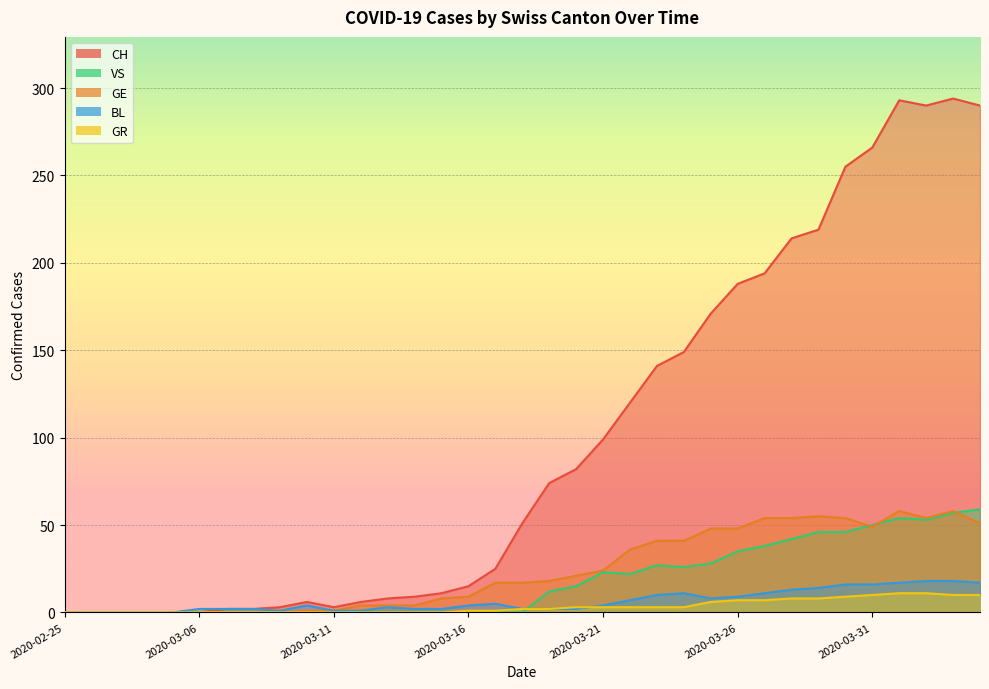

What is the label of the 20th point from the right?

2020-03-16